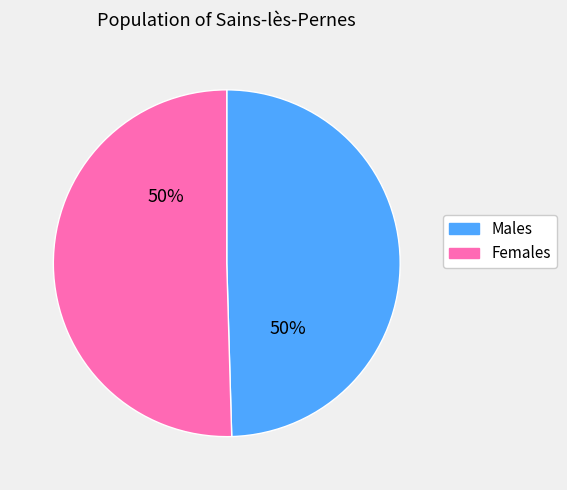

What percentage is the Females slice, to the nearest percent?

50%